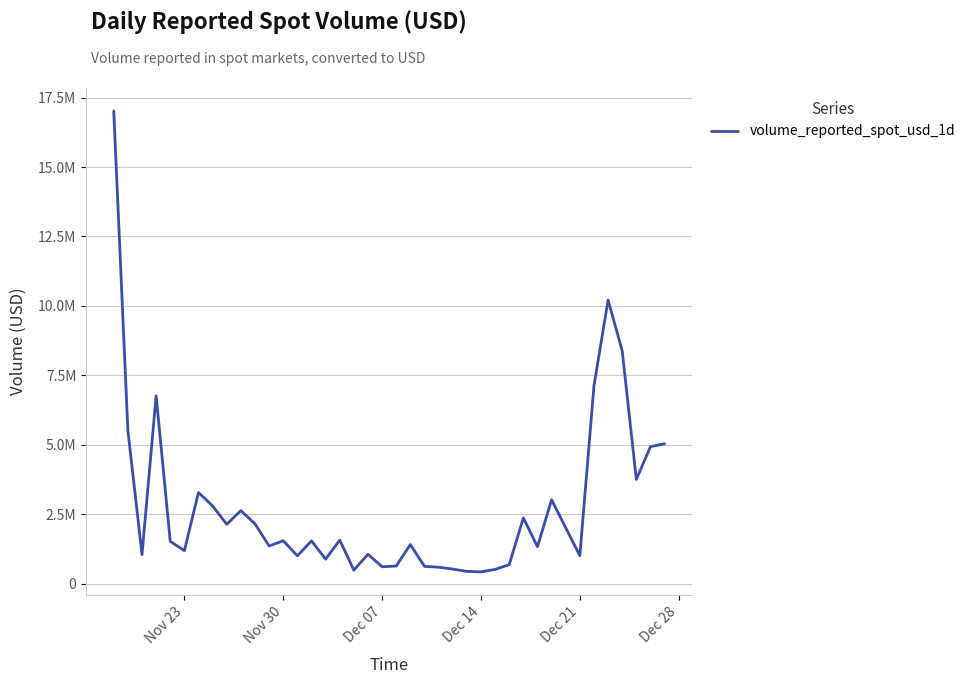

What is the difference between the second highest and second lowest values?

9768923.1